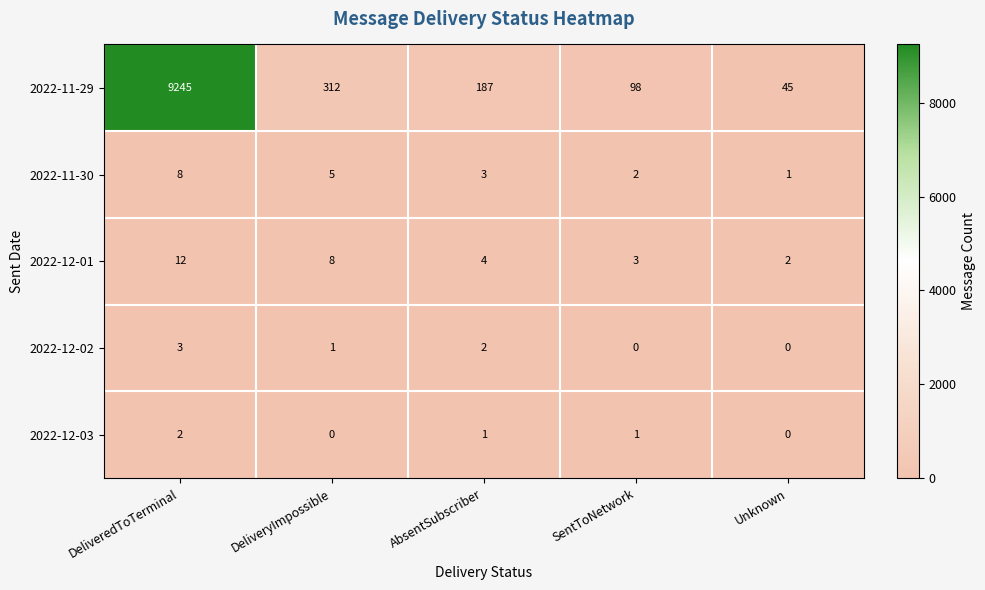

What is the sum of all 2022-11-29 values?

9887